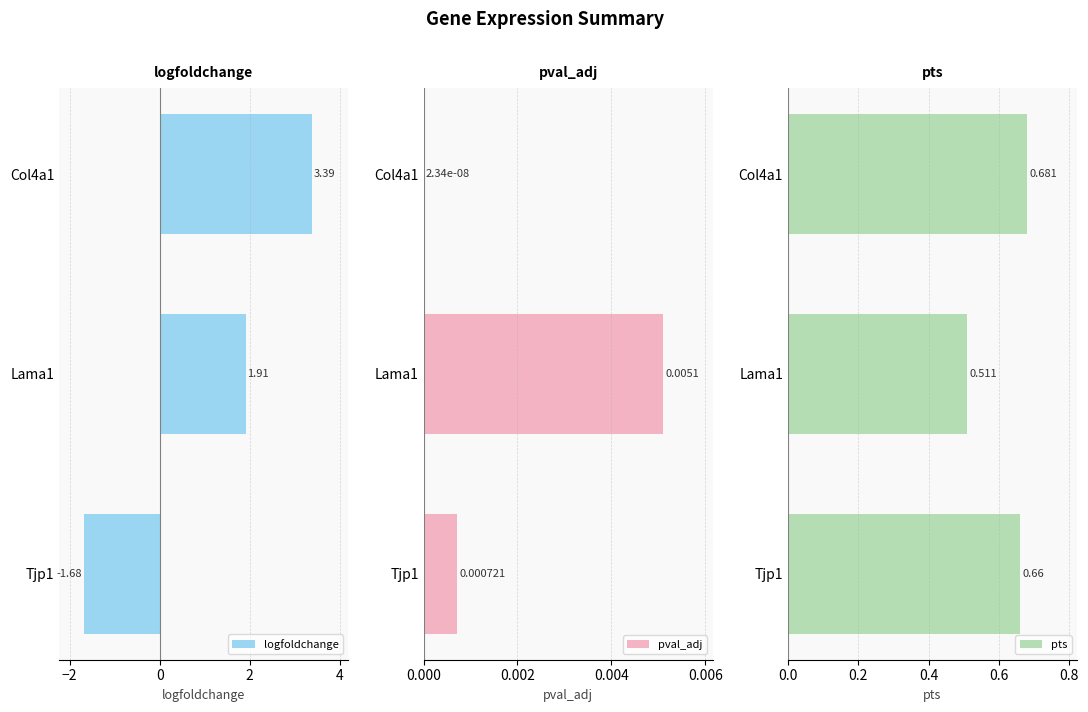

Which series has the largest total across all categories?

logfoldchange